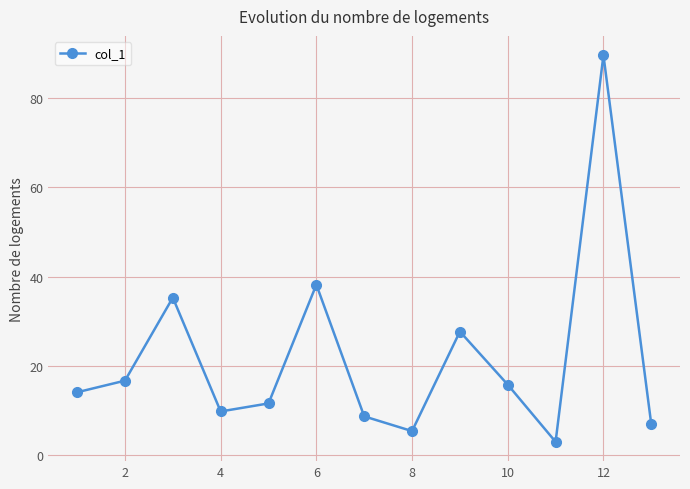

What is the smallest value displayed?

3.0